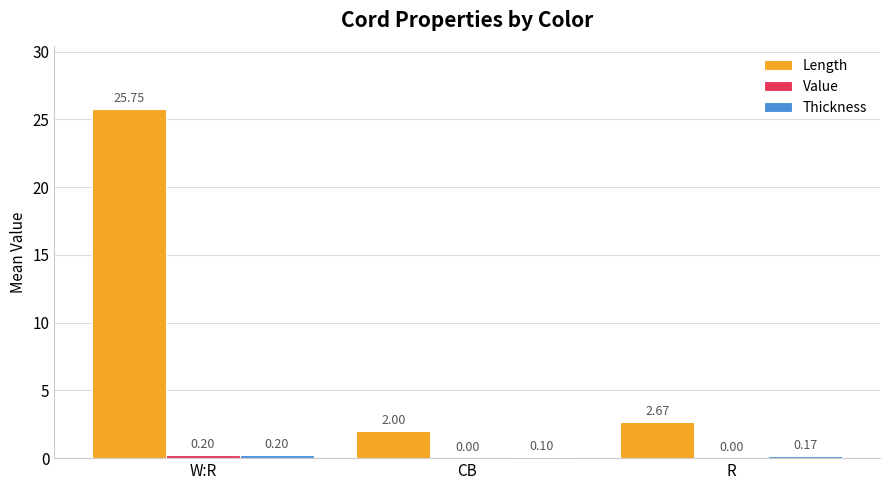

What is the total value across all series at R?

2.8